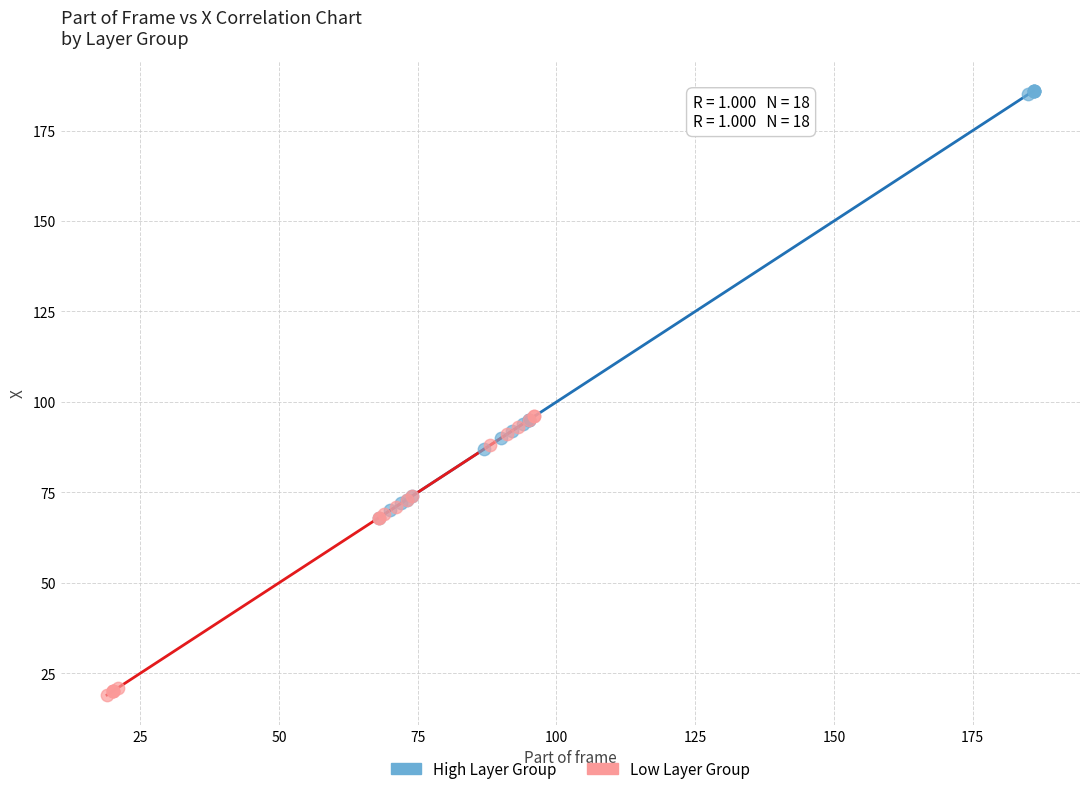

Which series reaches the minimum Y coordinate?

Low Layer Group